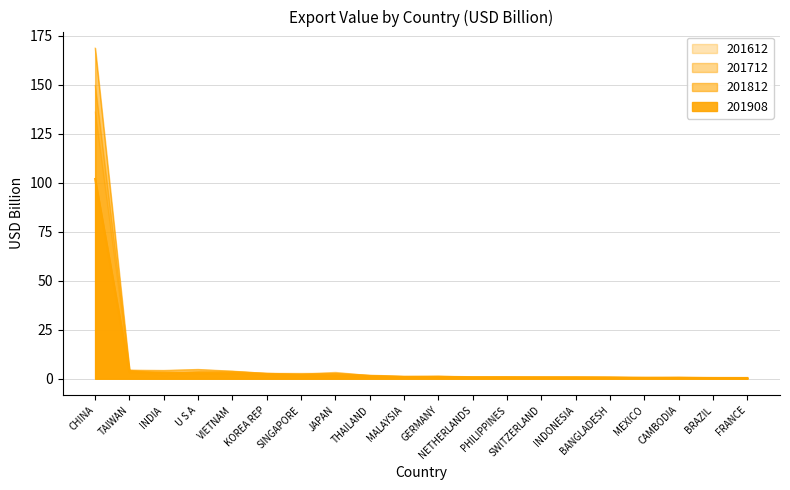

Count the number of categories in the chart.

20